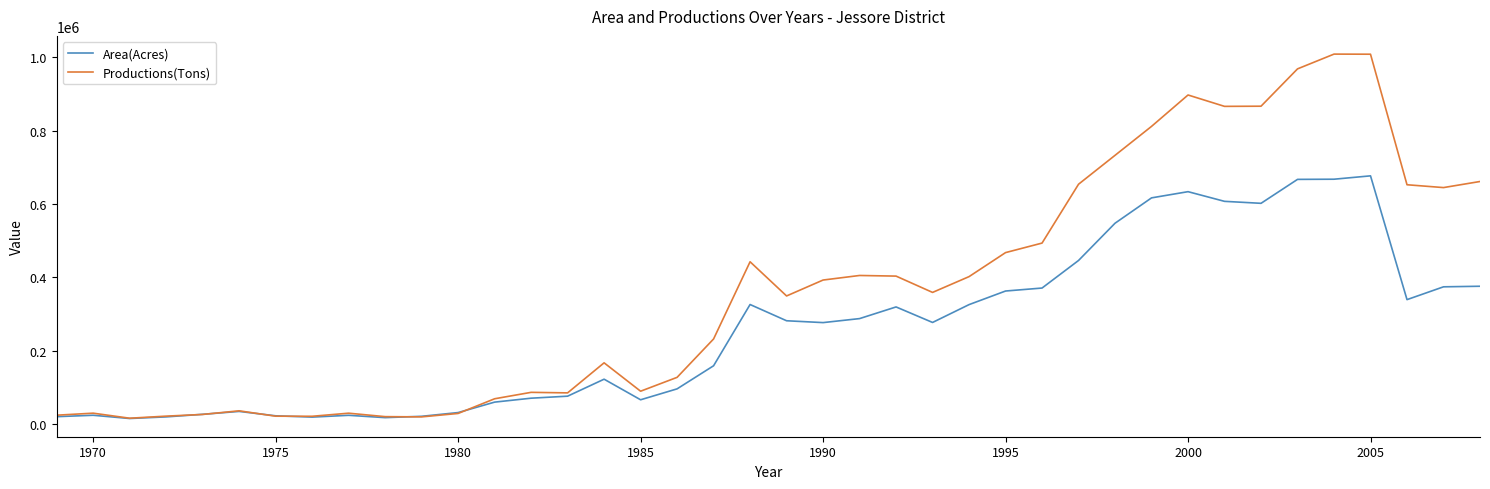

What is the maximum value for Area(Acres)?

676805